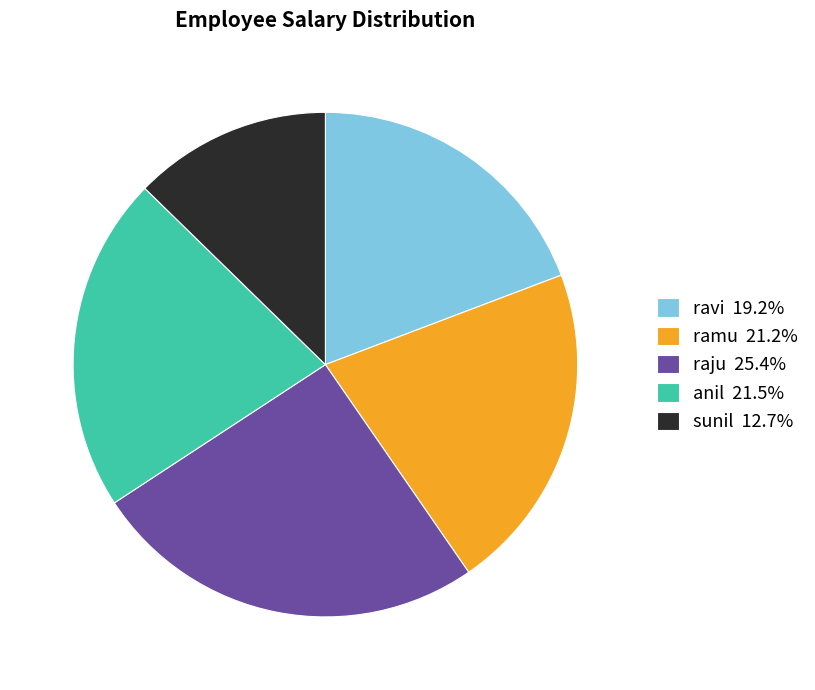

Is there any slice that represents more than half of the pie?

No